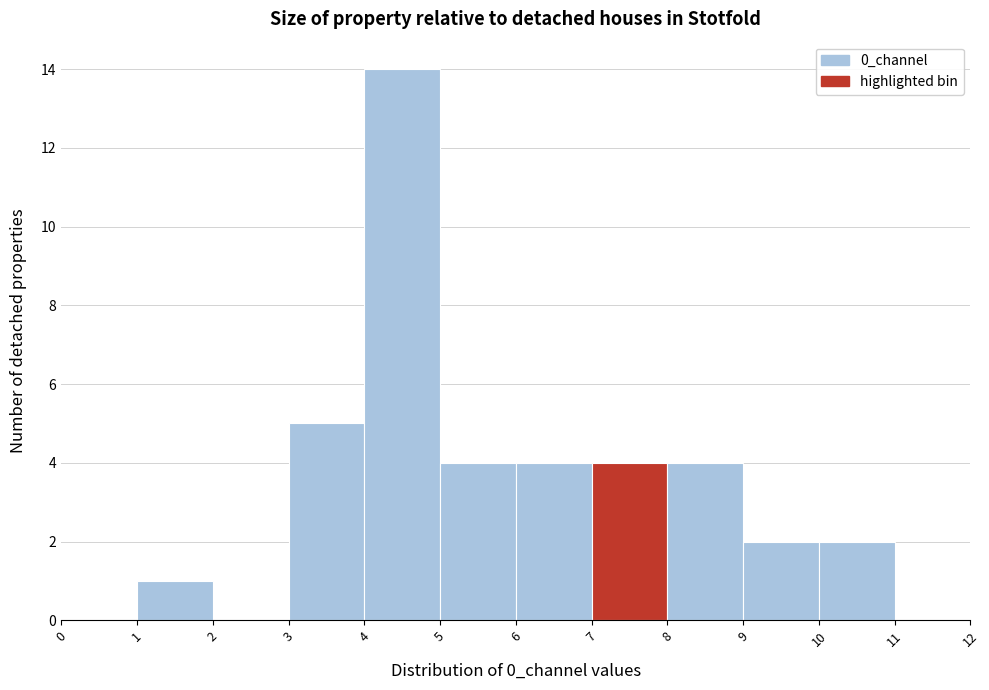

Reading left to right, transcribe this chart: for each bar, give the range it covers on the x-axis and its height. The values are not printed on the chart, so give them approximately, as read against the axis.

0 to 1: 0
1 to 2: 1
2 to 3: 0
3 to 4: 5
4 to 5: 14
5 to 6: 4
6 to 7: 4
7 to 8: 4
8 to 9: 4
9 to 10: 2
10 to 11: 2
11 to 12: 0